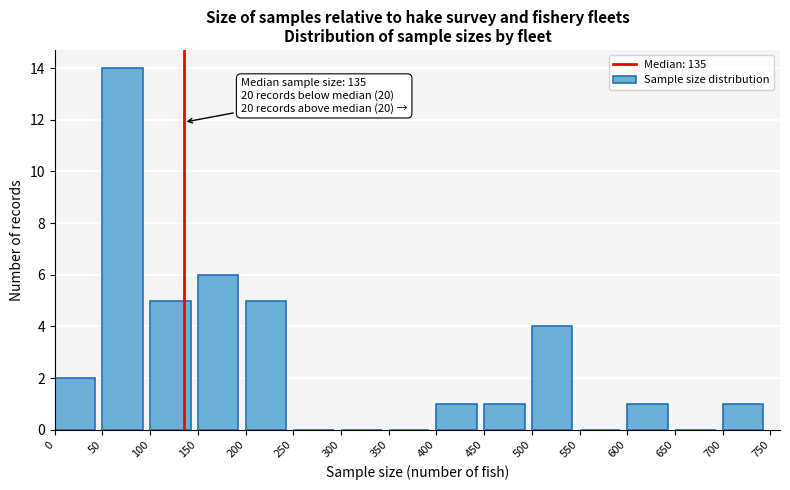

Over which range of the x-axis is the bar tallest?

50 to 100